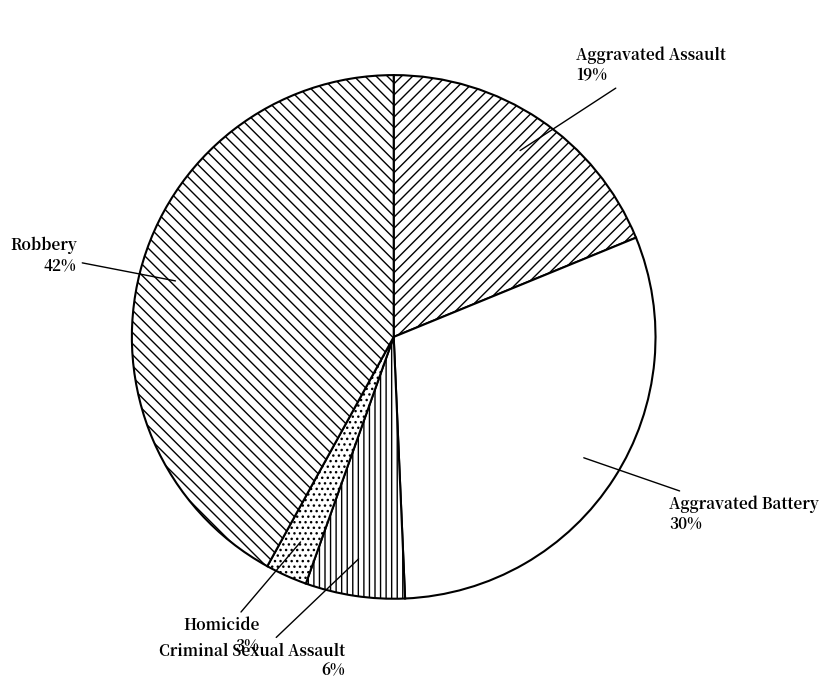

Count the number of slices in the pie.

5